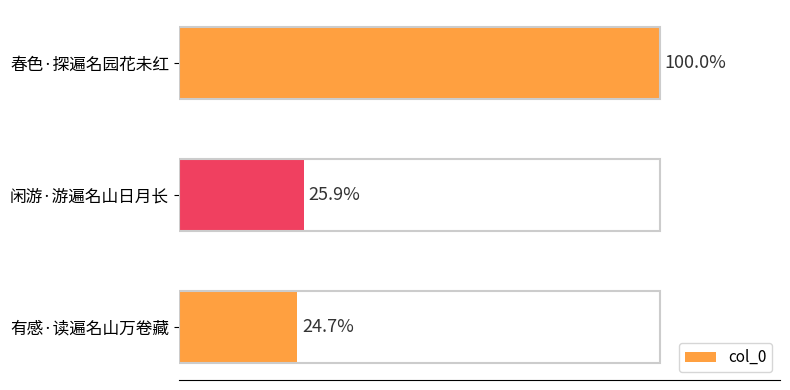

Where does the data first go above 83138?

100000